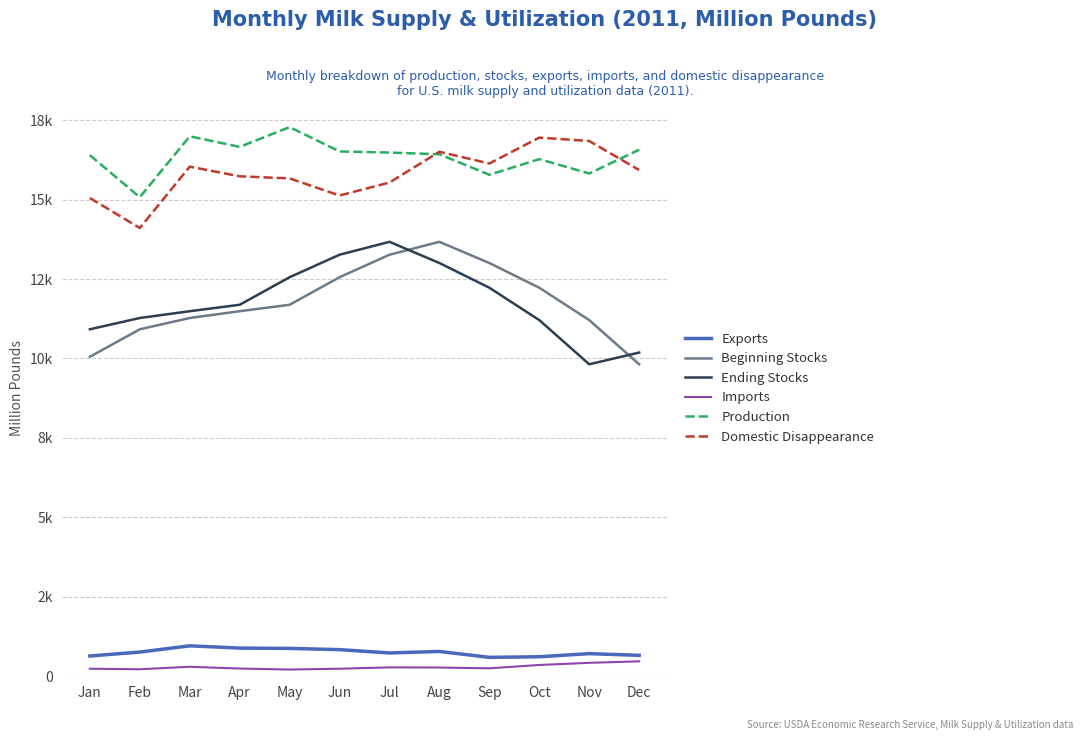

True or false: Production has more than 0 points higher than both neighbors.

True